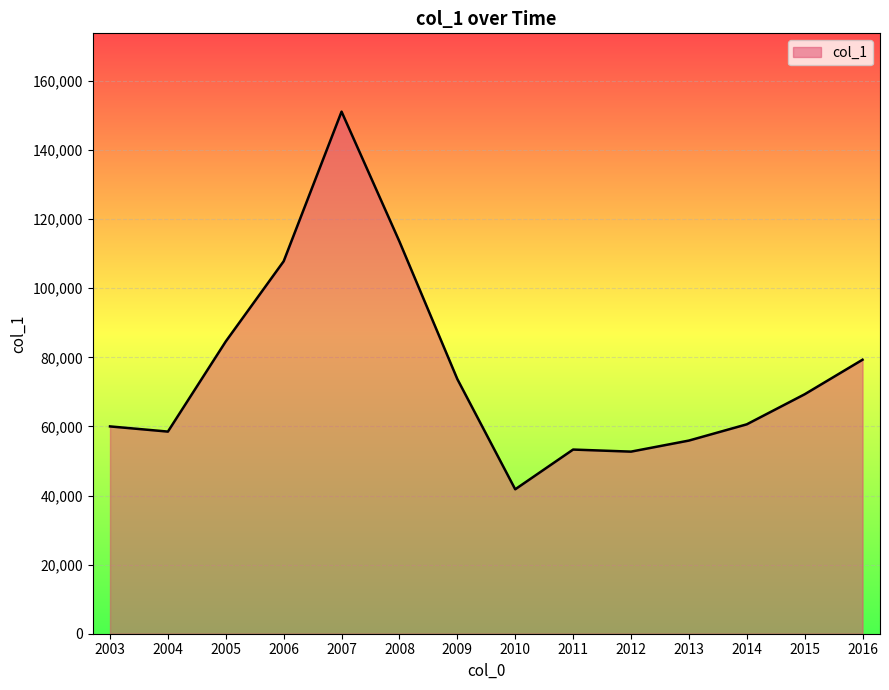

What is the minimum value shown in the chart?

41800